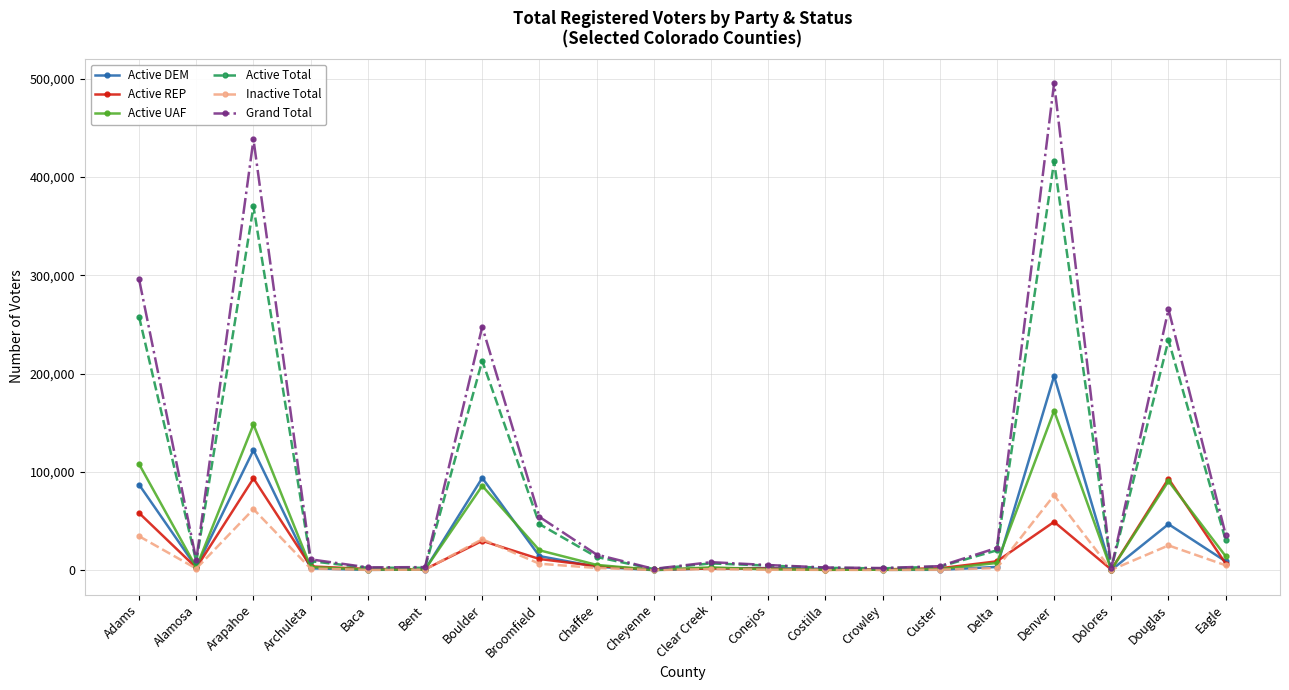

At which category does the chart reach its peak across all series?

Denver